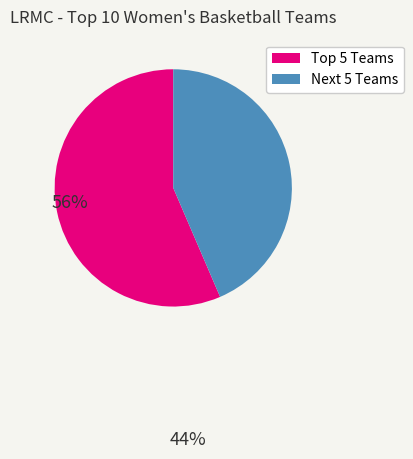

Is there a majority slice in this chart?

Yes